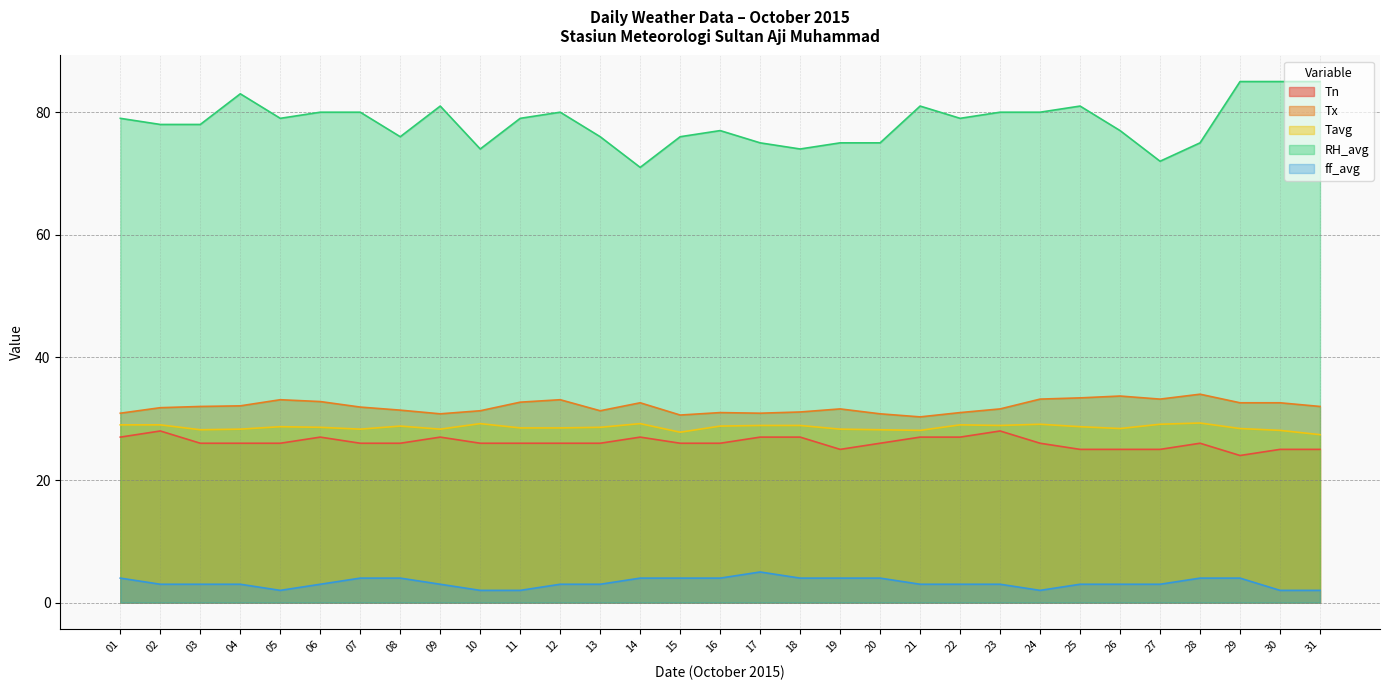

True or false: RH_avg and Tavg cross at least once.

False